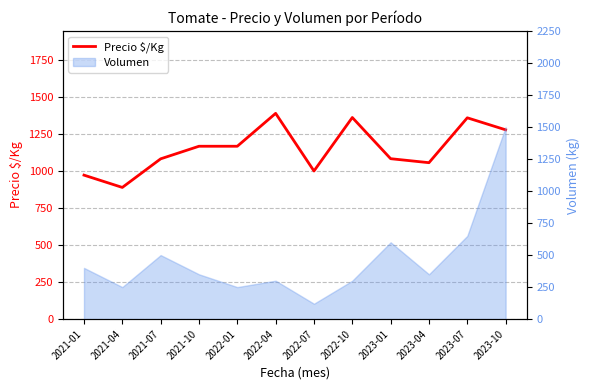

What is the label of the 4th point from the left?

2021-10